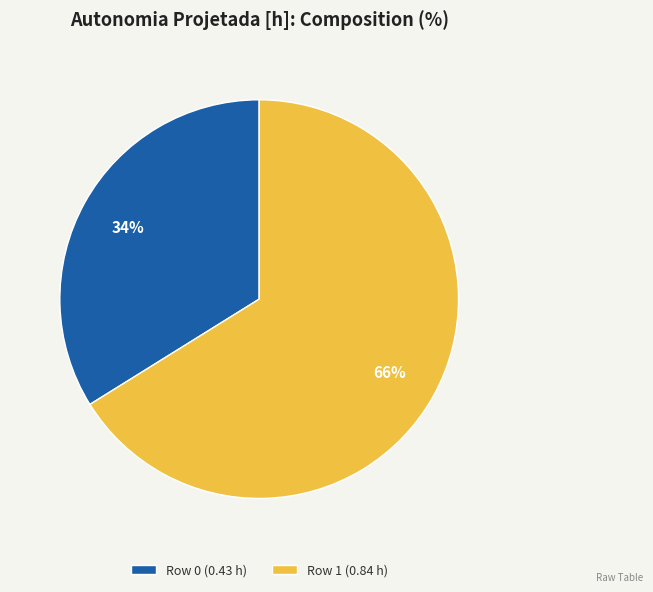

How many slices are in this pie chart?

2